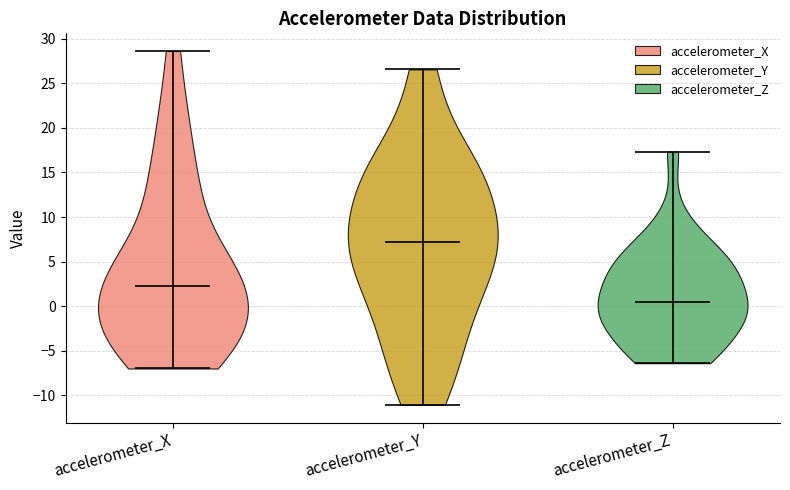

Reading left to right, read every violin against the y-axis: where its median line is, and the lowest and highest points it reaches. The values are not printed on the chart, so give them approximately, as read against the axis.

accelerometer_X: median line 2.0, lowest point -7.0, highest point 28.5
accelerometer_Y: median line 7.0, lowest point -11.0, highest point 26.5
accelerometer_Z: median line 0.5, lowest point -6.5, highest point 17.5